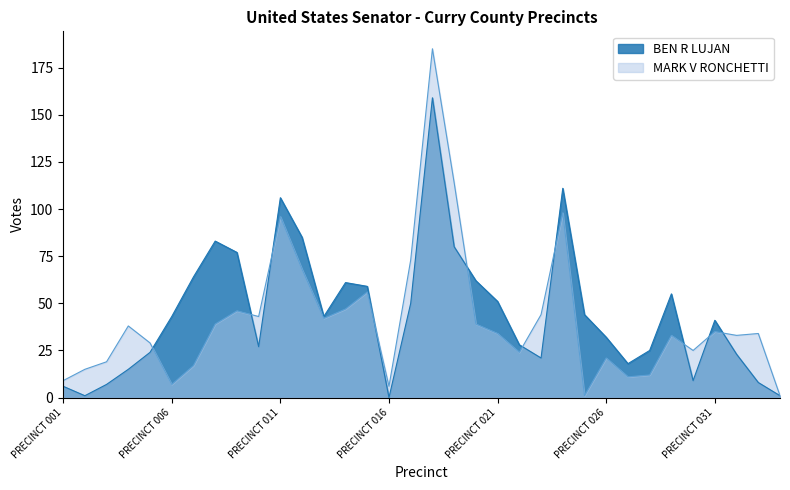

Which category has the highest value in the MARK V RONCHETTI series?

PRECINCT 018